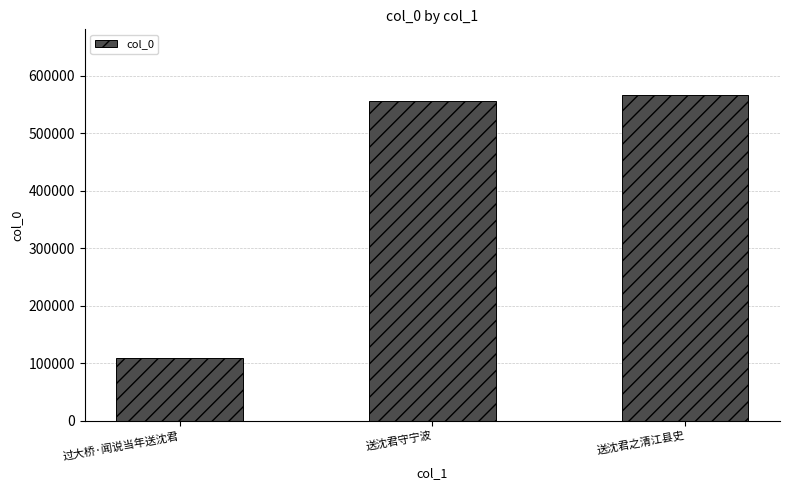

List the labels in order of value, smallest first.

过大桥·闻说当年送沈君, 送沈君守宁波, 送沈君之清江县史